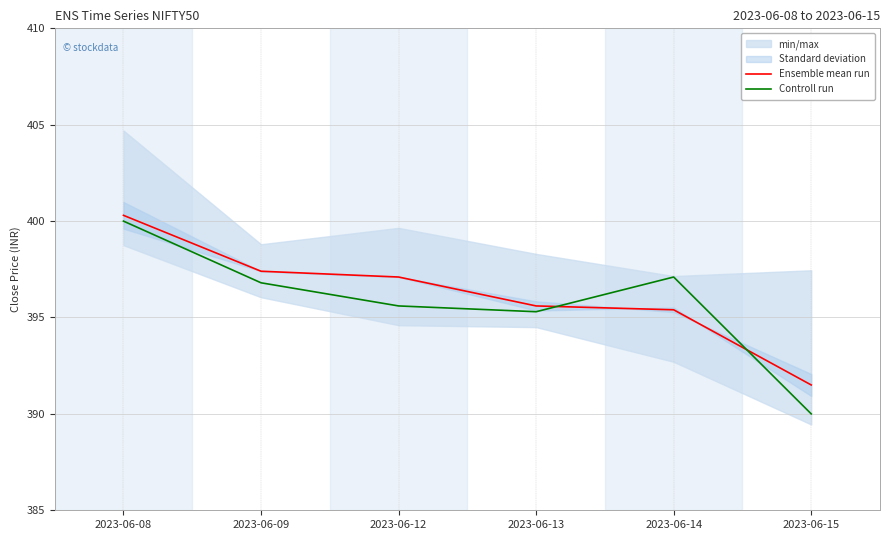

True or false: Controll run has a value of 623.1 at 2023-06-12.

False